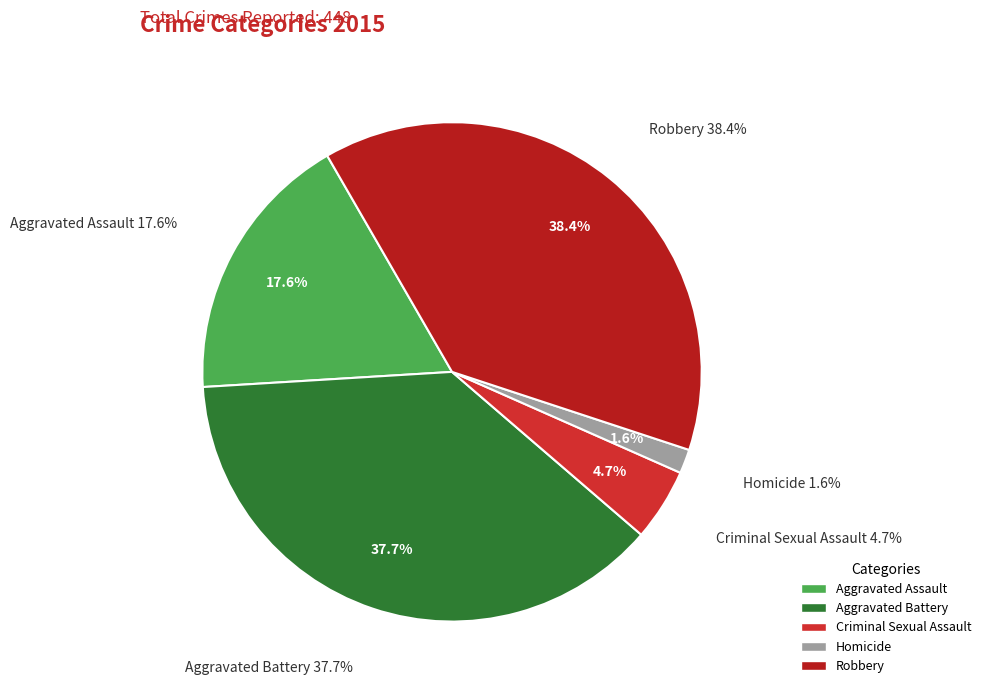

What percentage is the Criminal Sexual Assault slice, to the nearest percent?

5%